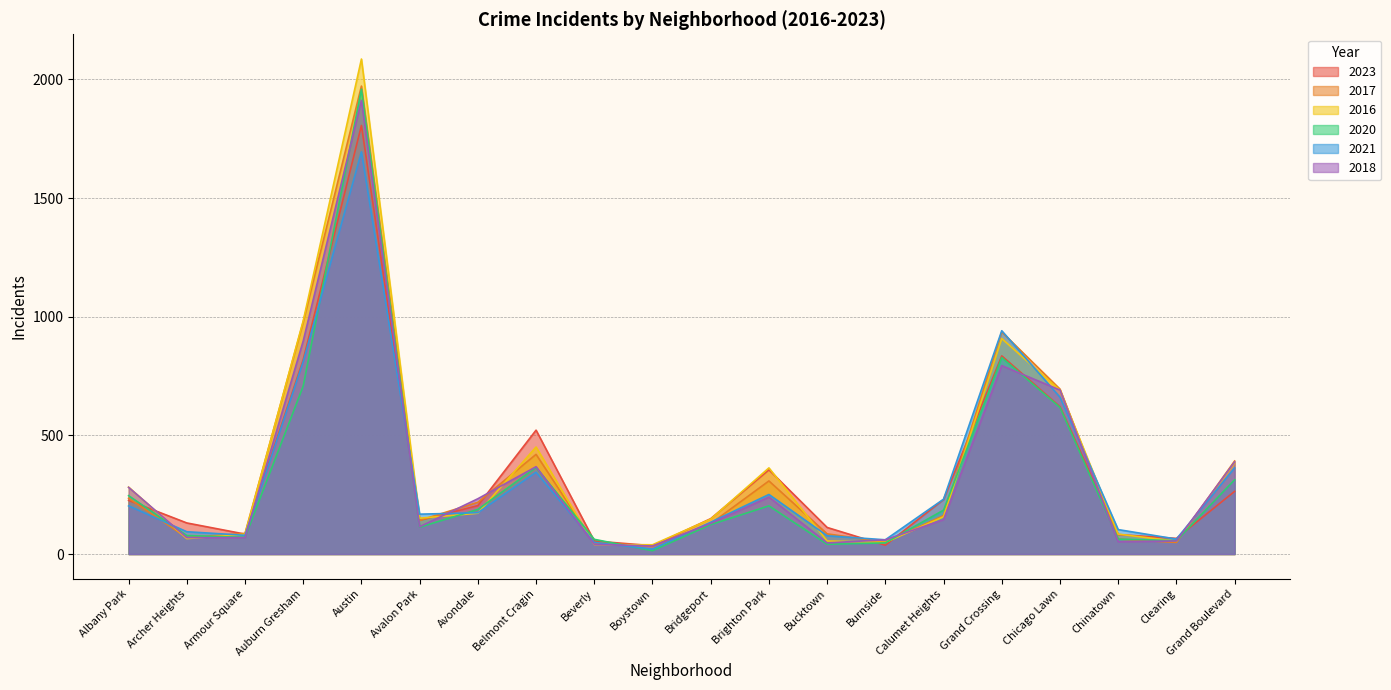

True or false: 2021 has a value of 94 at Archer Heights.

True